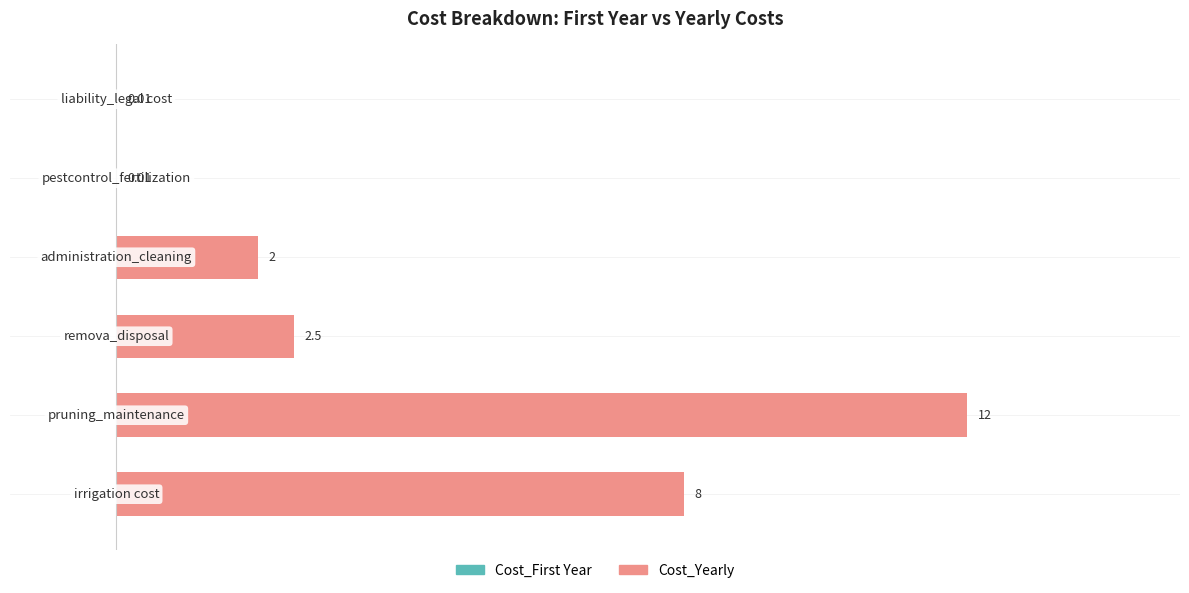

Are the bars horizontal?

Yes